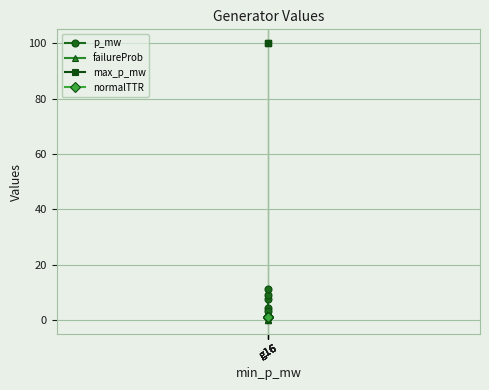

Between g16 and g16, which is larger?

g16